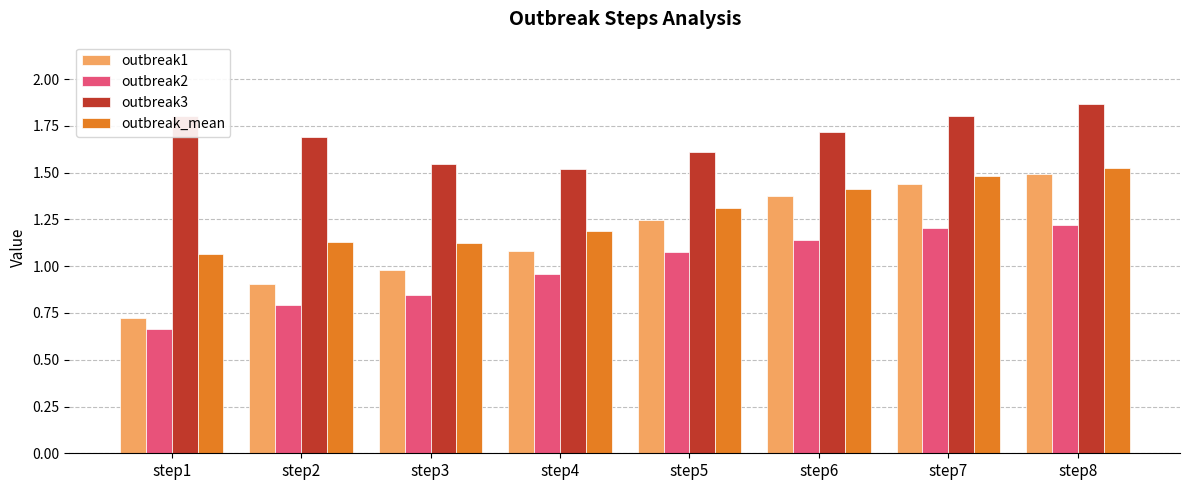

What is the sum of the outbreak2 values at step2 and step8?

2.0